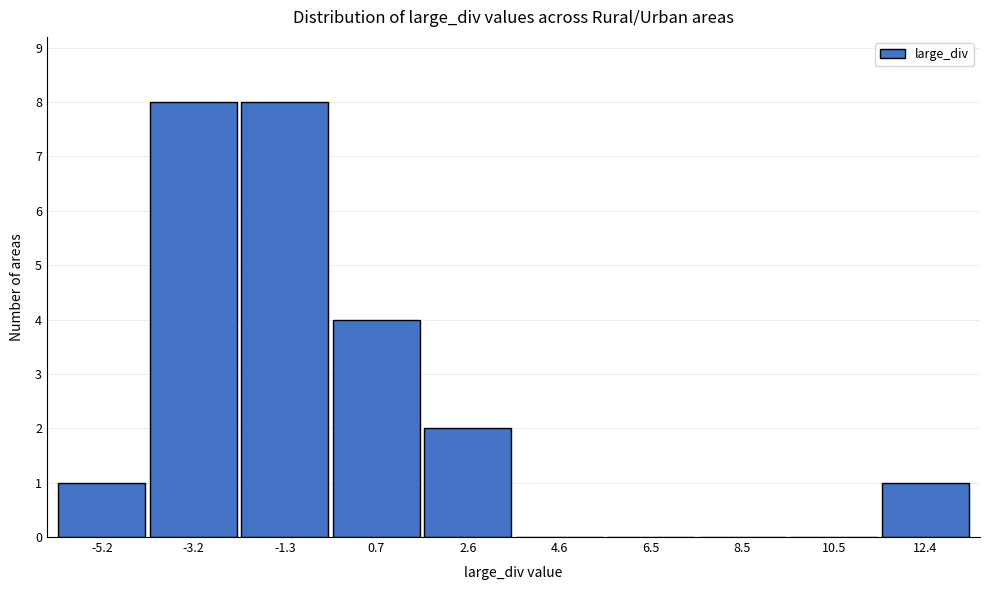

Reading left to right, transcribe all the data shown in this chart.

-5.2=1	-3.2=8	-1.3=8	0.7=4	2.6=2	4.6=0	6.5=0	8.5=0	10.5=0	12.4=1